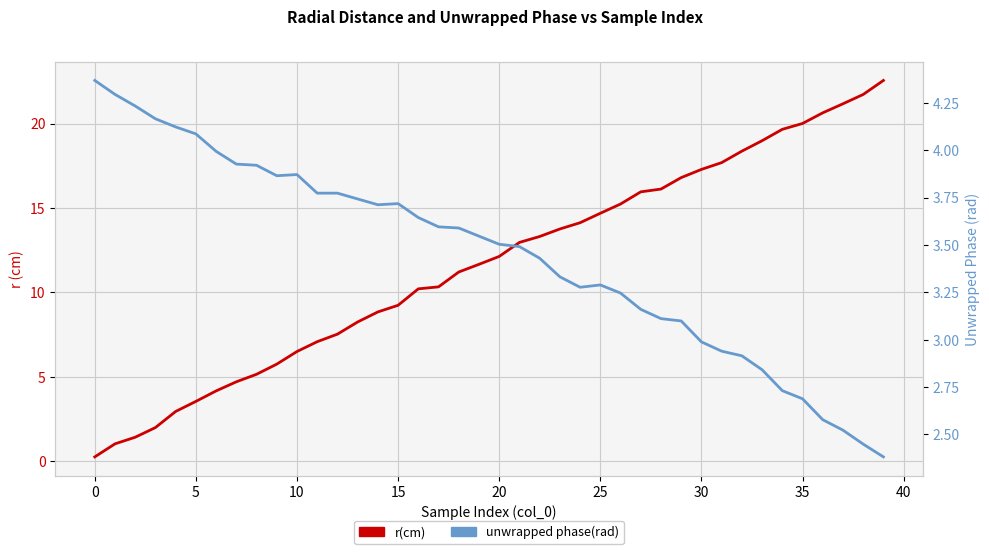

At 20, list the series in order from smallest to largest.

r(cm), unwrapped phase(rad)